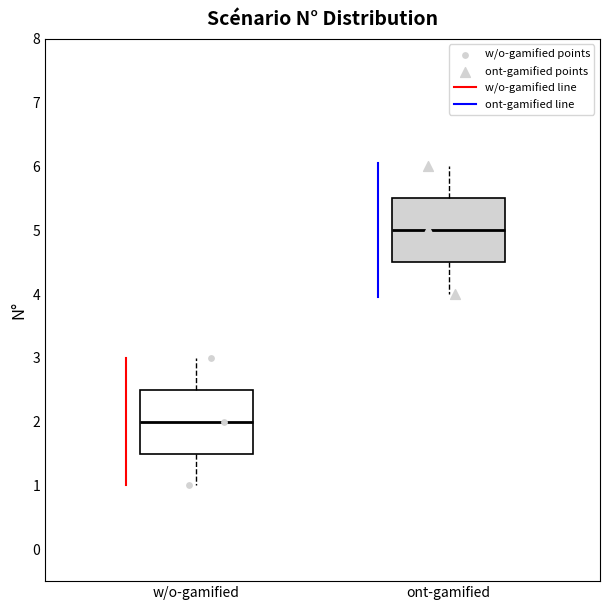

Reading left to right, transcribe this box plot: for each box, give where its median line is, the range the box spans, and where its two whiskers end, as read against the y-axis. The values are not printed on the chart, so give them approximately, as read against the axis.

w/o-gamified: median 2.0, box 1.5 to 2.5, whiskers 1.0 to 3.0
ont-gamified: median 5.0, box 4.5 to 5.5, whiskers 4.0 to 6.0